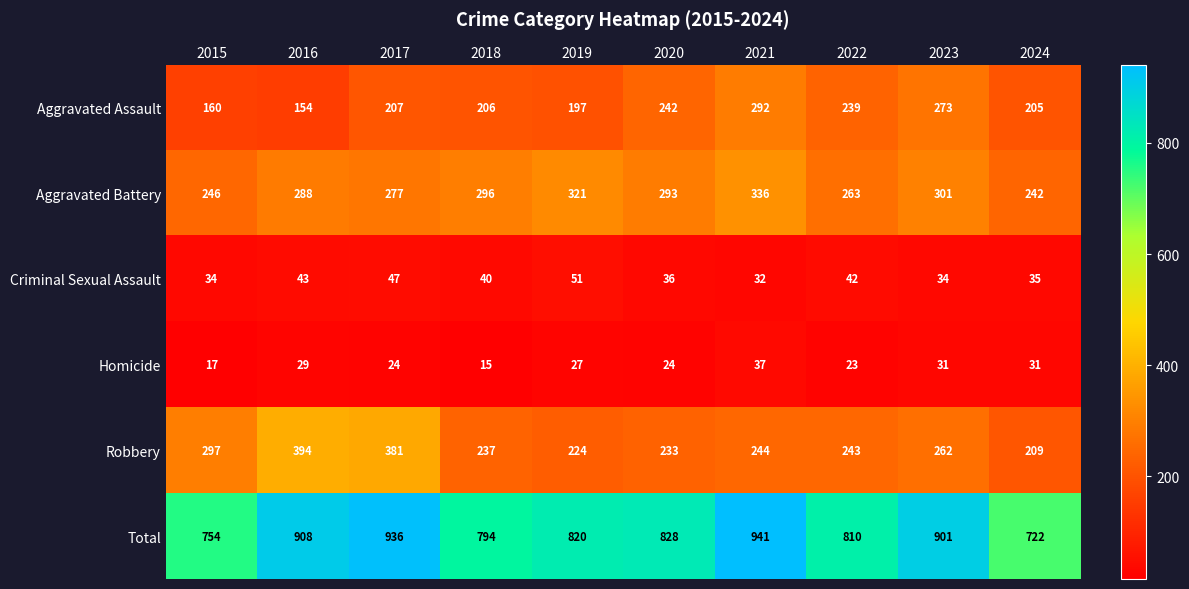

At 2021, list the series in order from largest to smallest.

Total, Aggravated Battery, Aggravated Assault, Robbery, Homicide, Criminal Sexual Assault